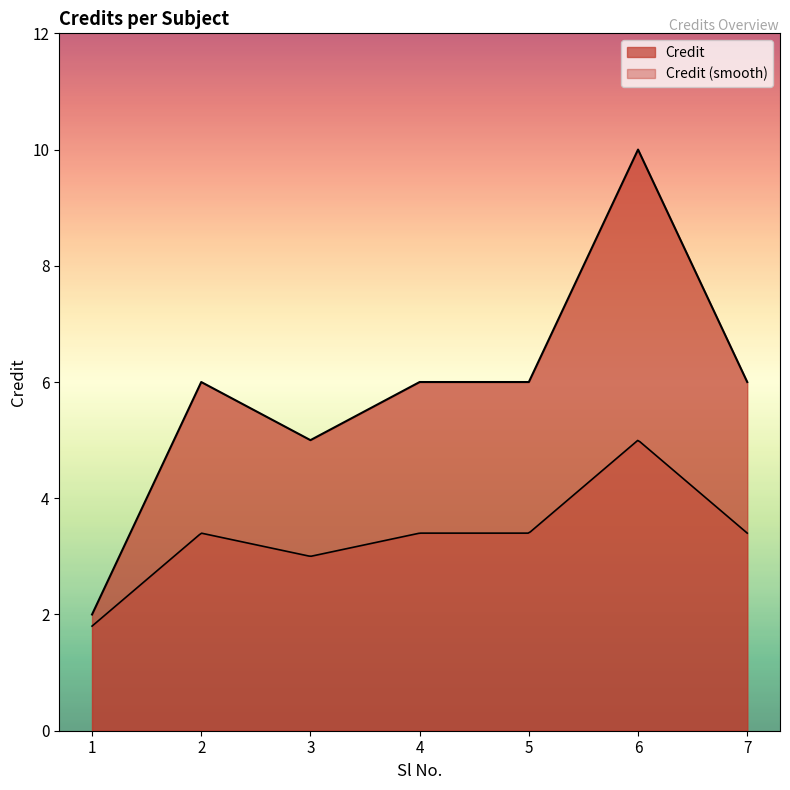

What is the ratio of the value at 3 to the value at 5?

0.8